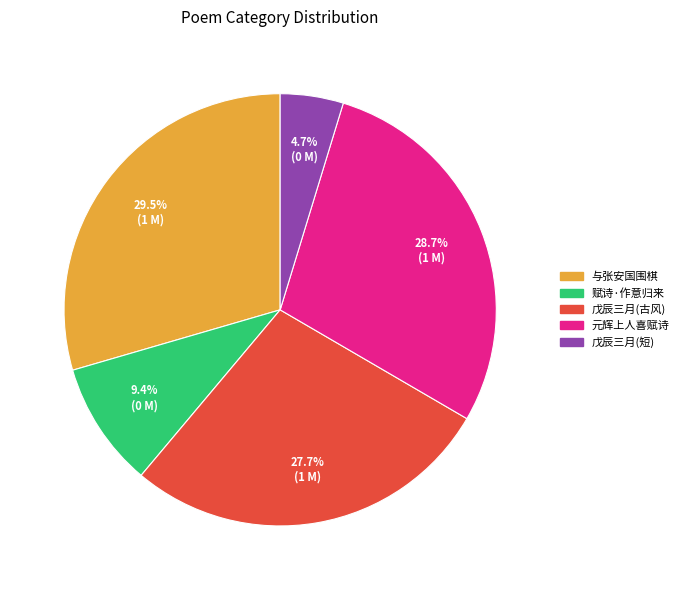

What percentage is NOT represented by 与张安国围棋?

70.5%